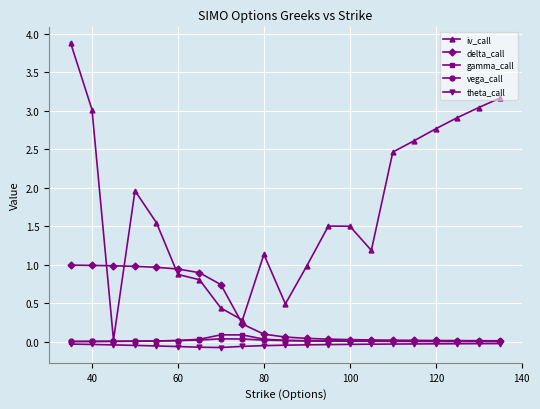

How many lines are shown in the chart?

5